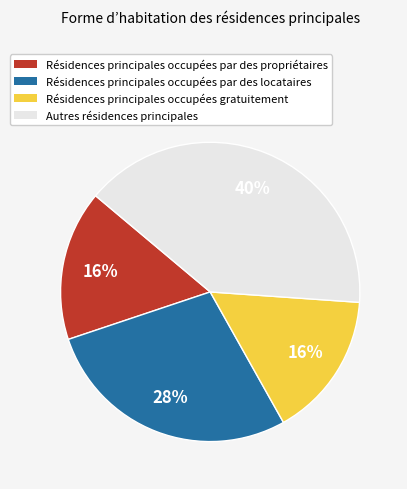

Count the number of slices in the pie.

4